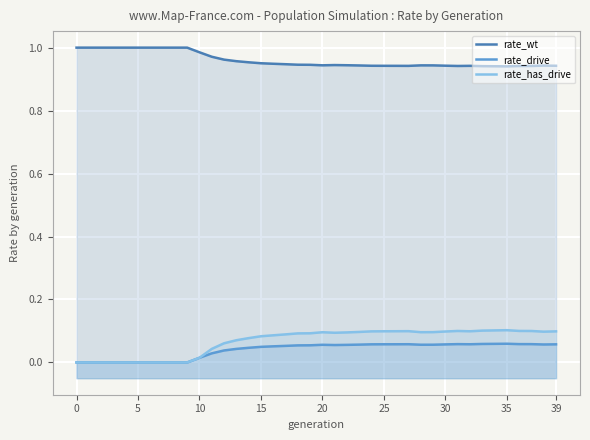

What is the difference between the rate_drive values at 0 and 29?

0.1